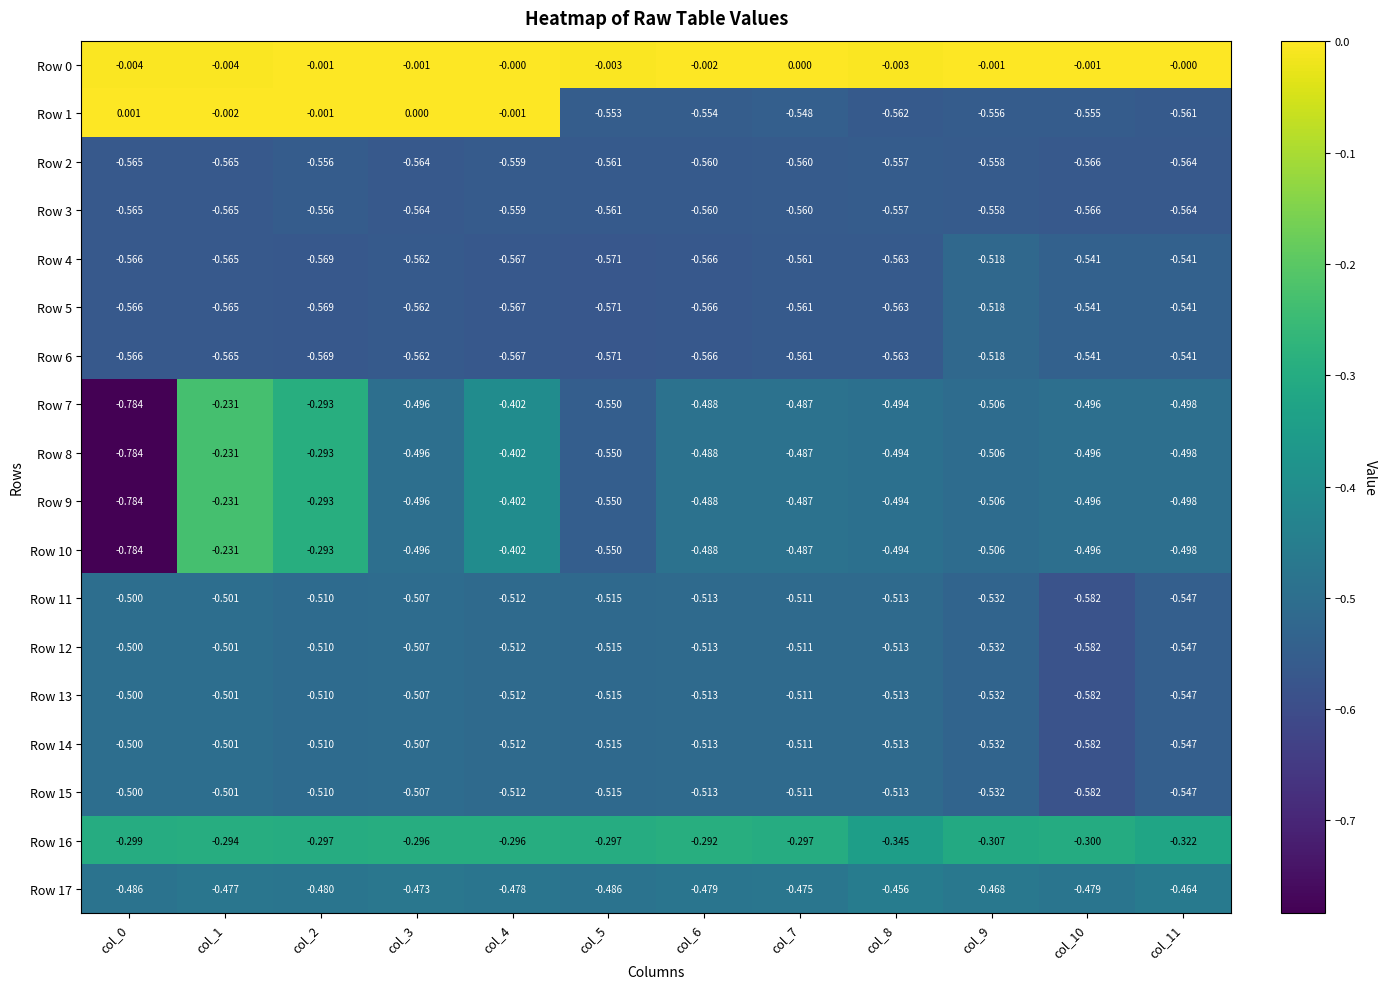

Which series changed the most between col_2 and col_6?

Row 1